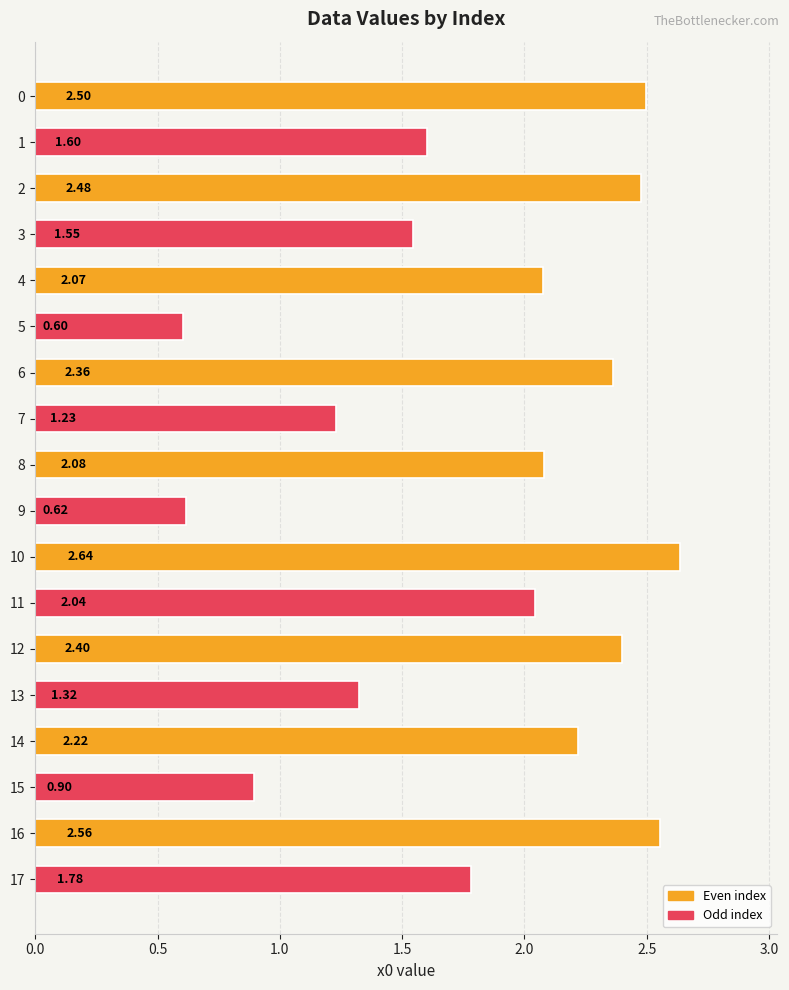

What is the difference between the values at 14 and 5?

1.6